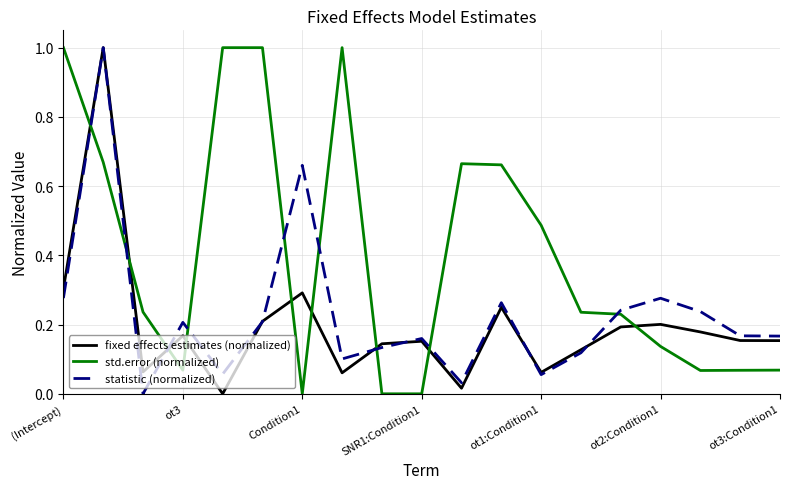

What is the greatest value displayed?

1.0